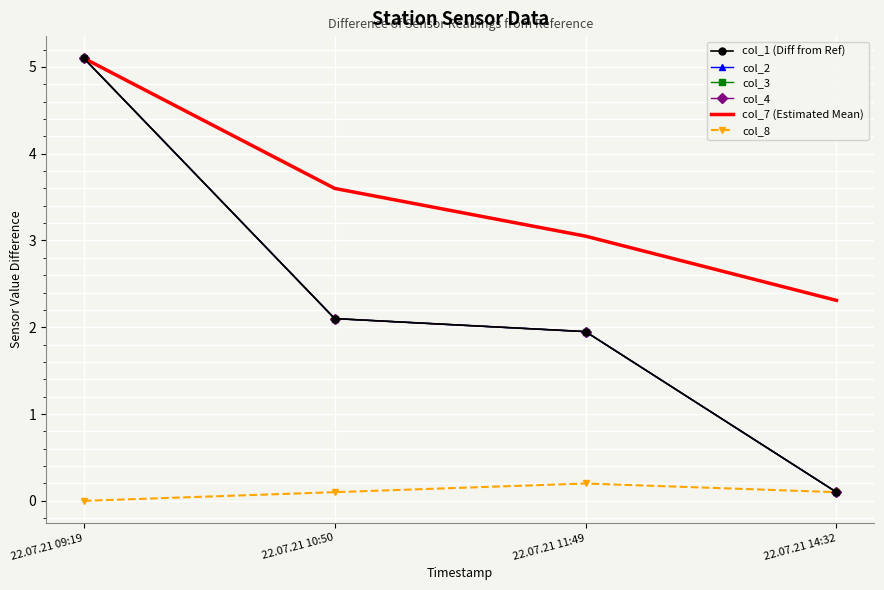

True or false: col_8 and col_4 intersect in this chart.

False